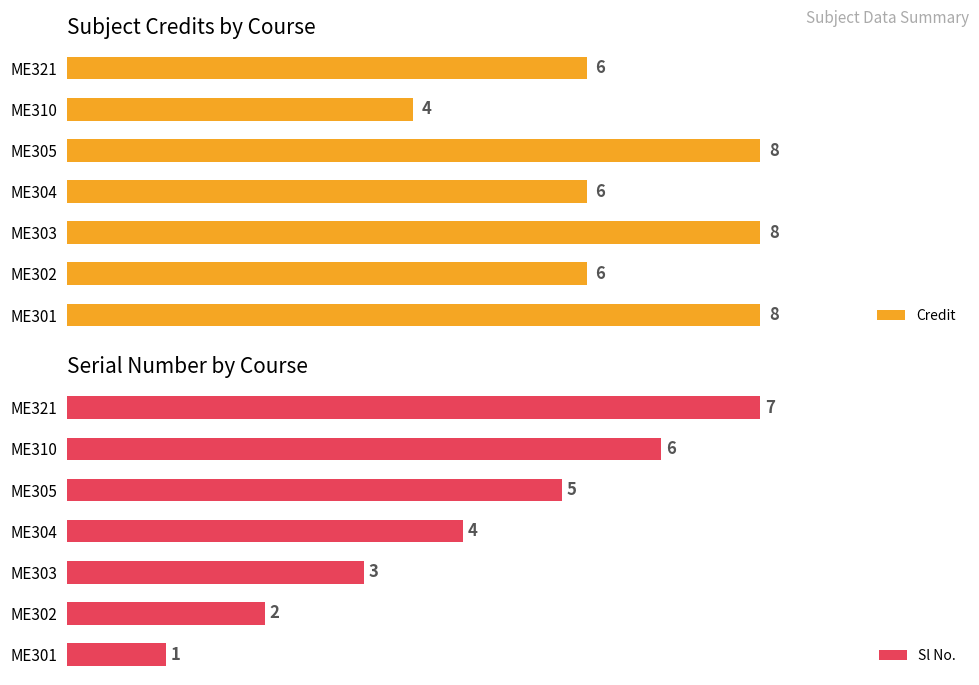

What are all the series names shown in the legend?

Credit, Sl No.